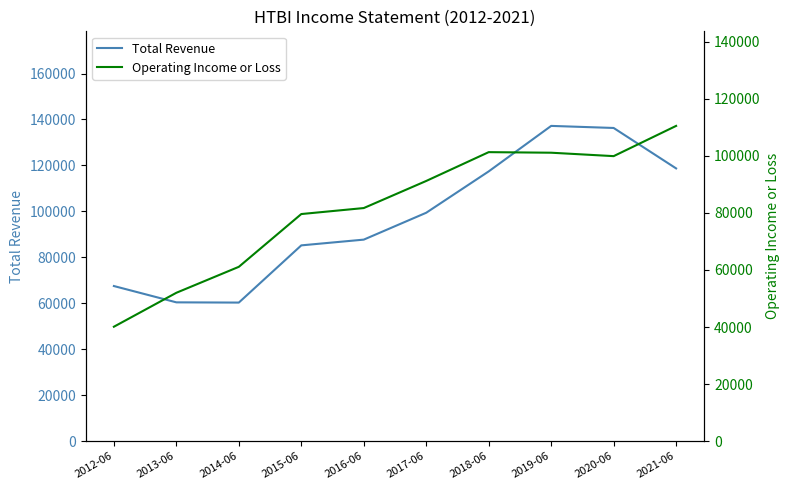

What position from the right is 2013-06?

9